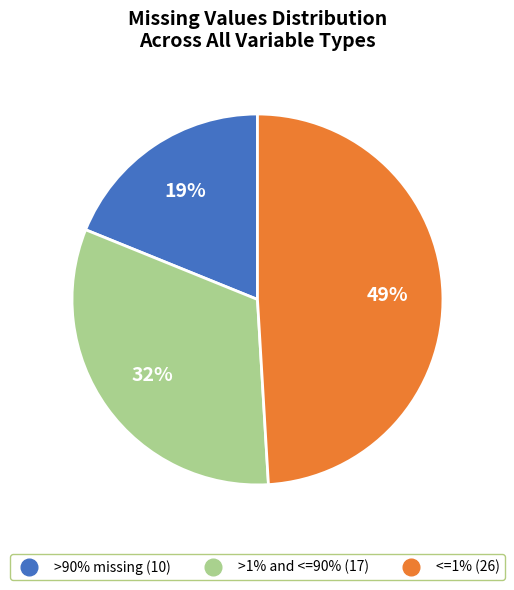

To the nearest percent, what is the difference between the largest and smallest slice percentages?

30%